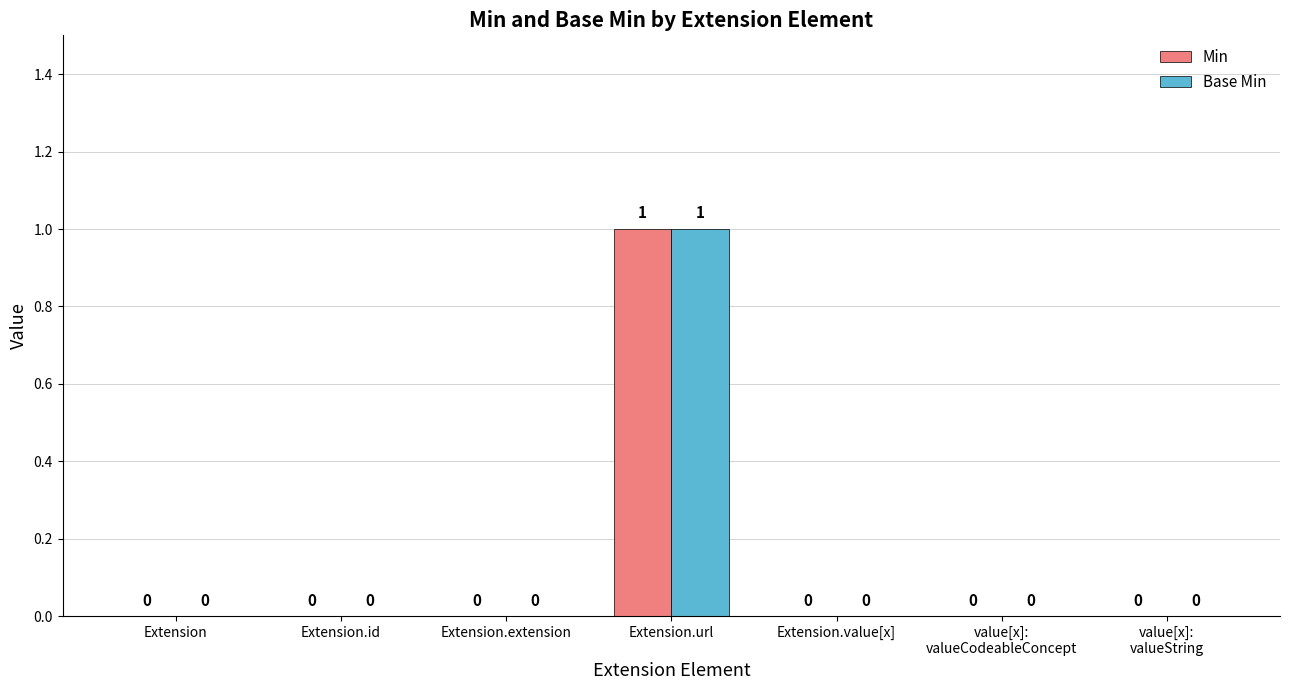

Which label corresponds to the largest value in the chart?

Extension.url